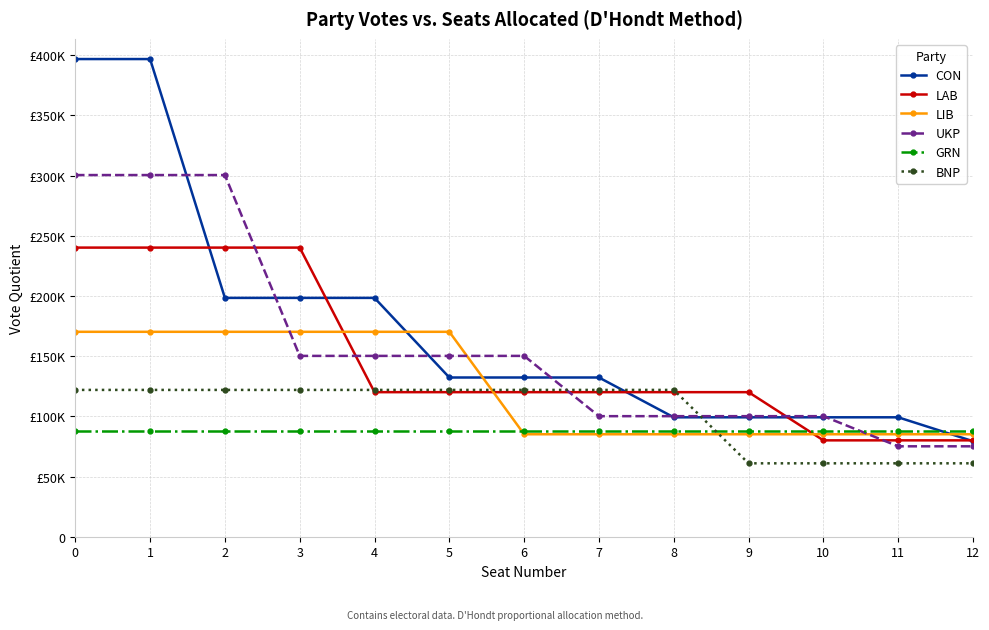

What is the value of the LAB point at the 10th from the left?

120100.5